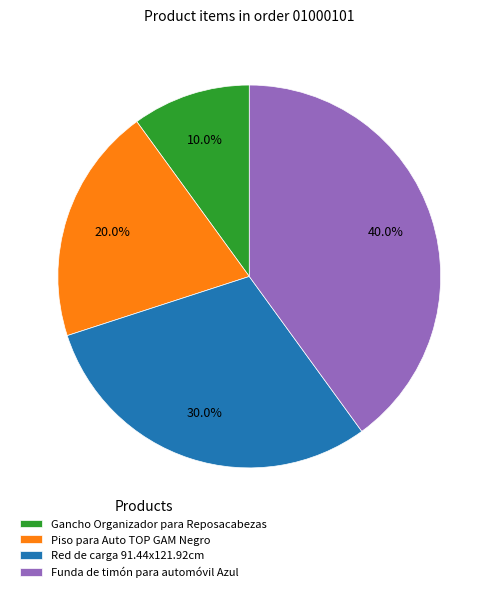

What portion of the pie excludes Funda de timón para automóvil Azul?

60.0%